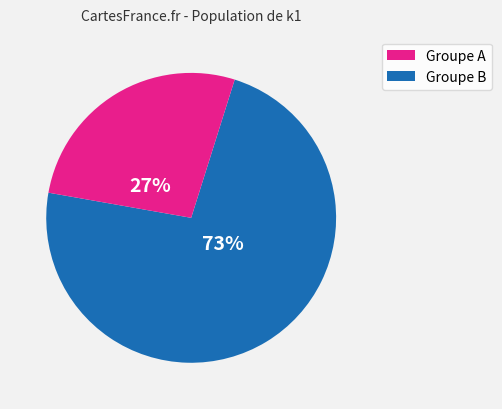

Is there any slice that represents more than half of the pie?

Yes